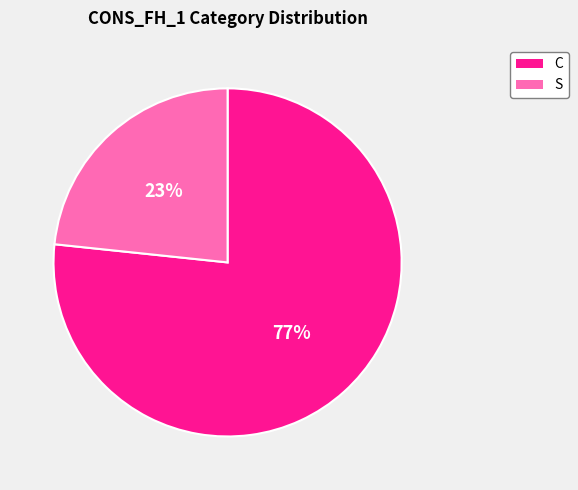

What percentage is the C slice, to the nearest percent?

77%